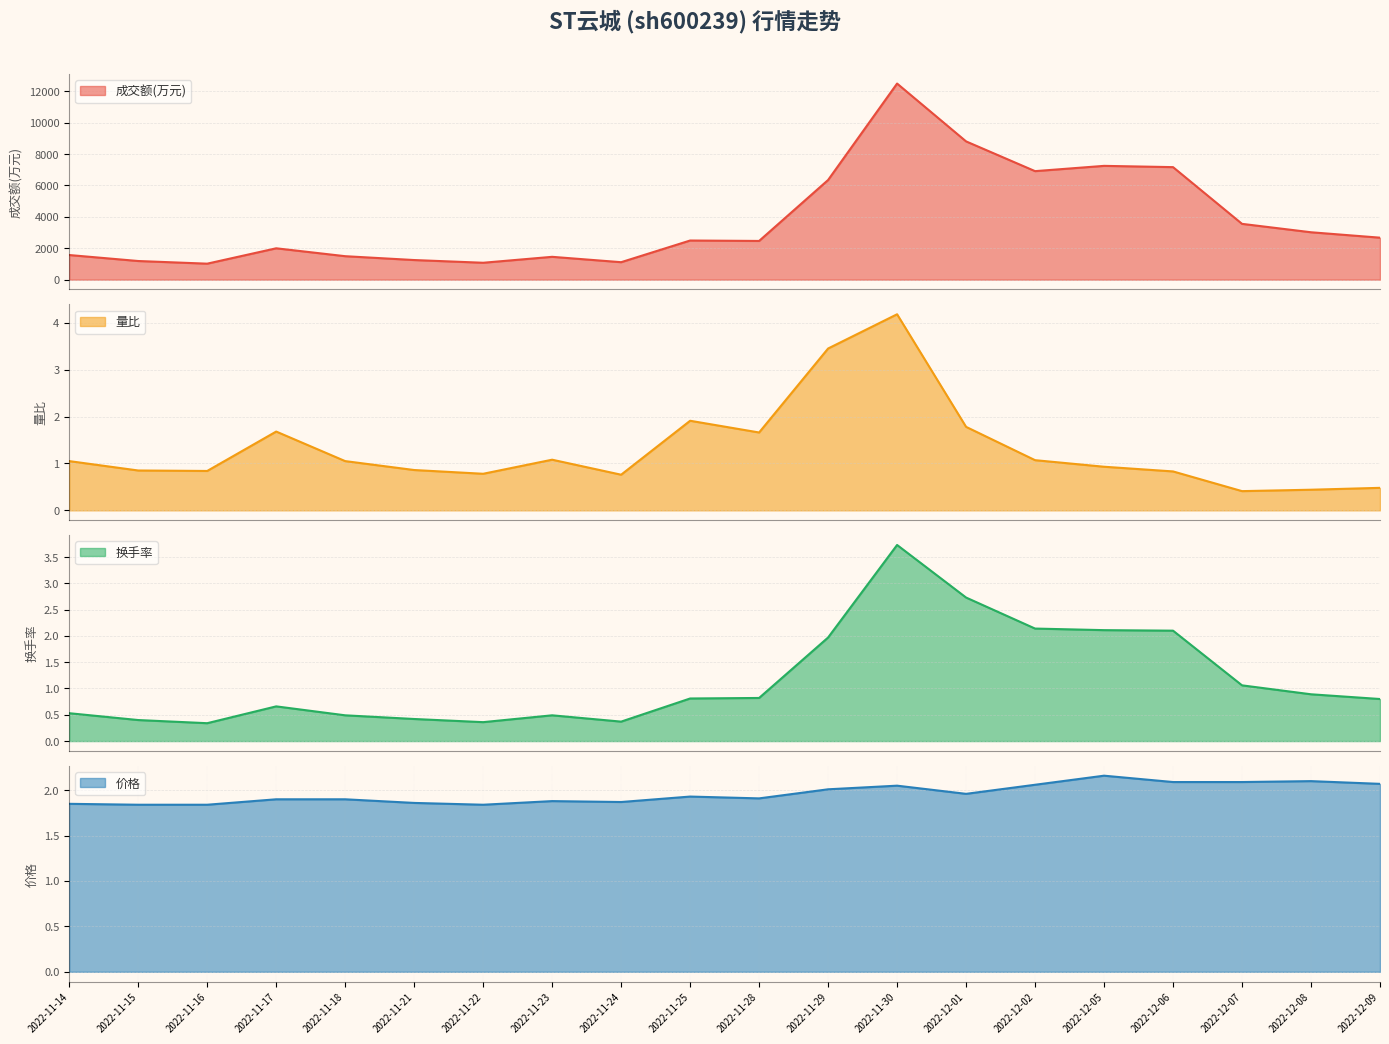

What value does the 价格 series have at 2022-11-24?

1.9